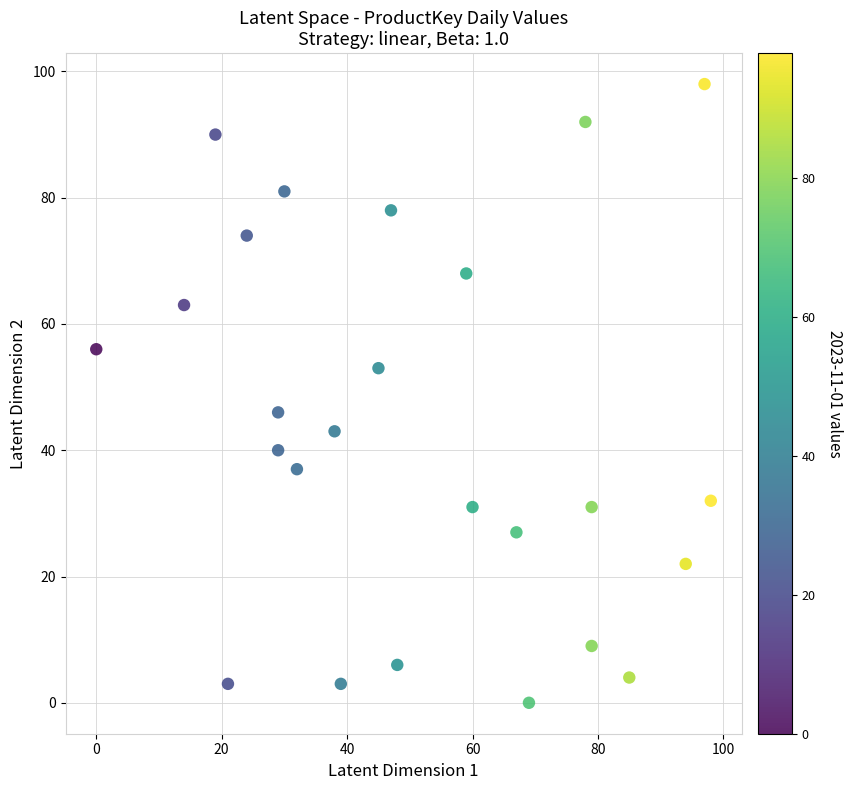

What is the range of Y values (max minus min)?

98